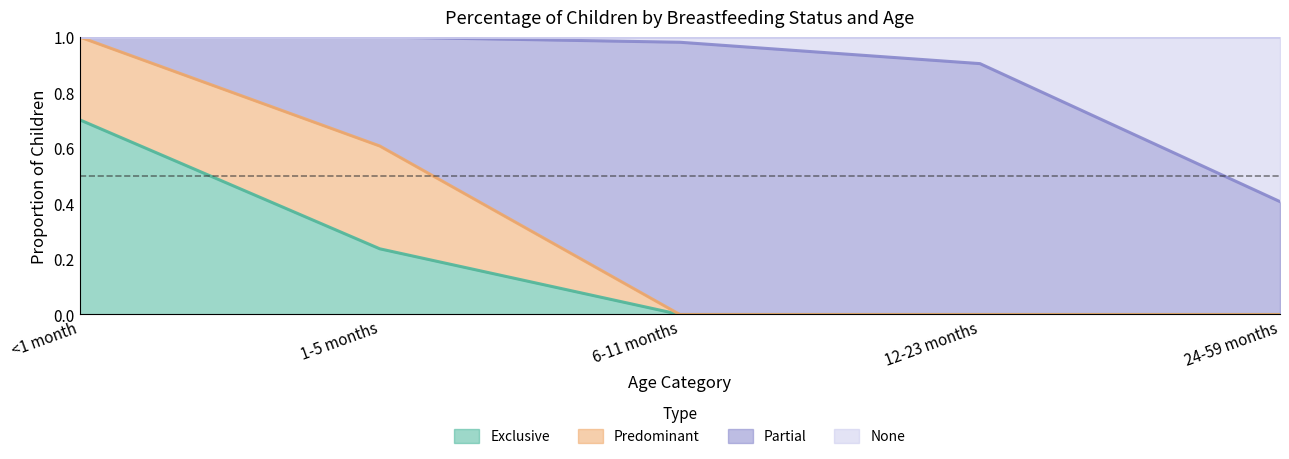

What is the highest value of the Exclusive series?

0.7